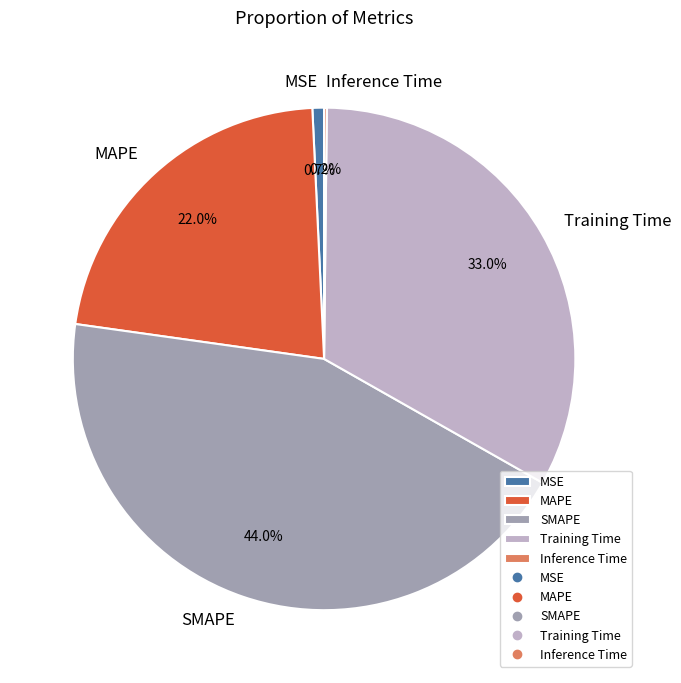

To the nearest percent, what is the average slice percentage?

20%